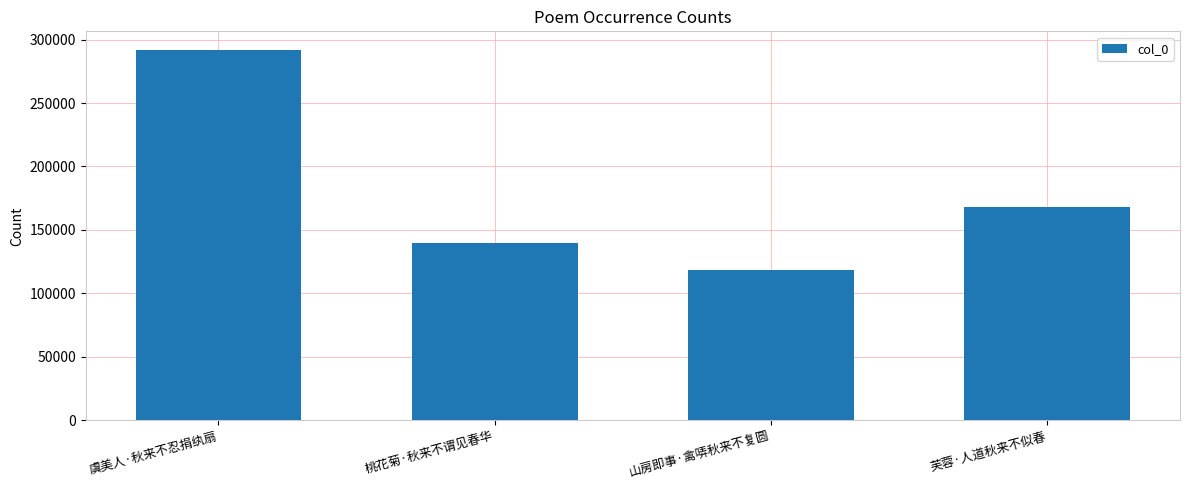

What is the difference between the second highest and second lowest values?

28882